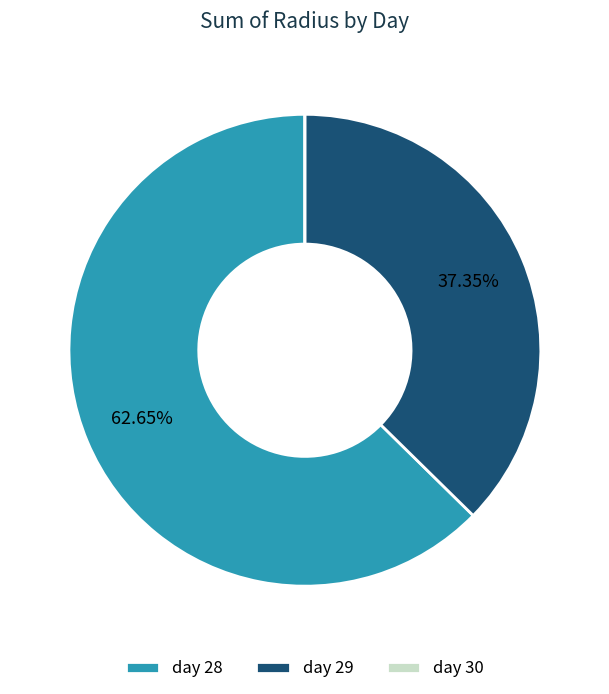

Combined, do day 28 and day 29 account for over 50%?

Yes